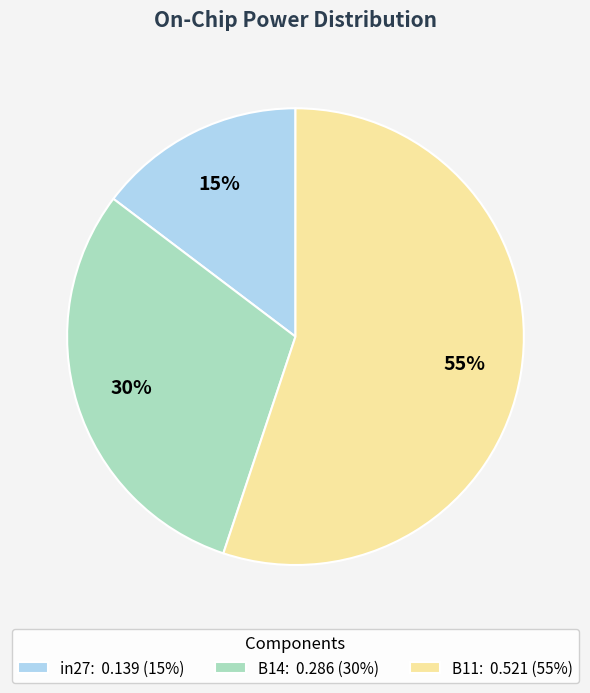

Do in27: 0.139 (15%) and B11: 0.521 (55%) together represent more than half of the pie?

Yes